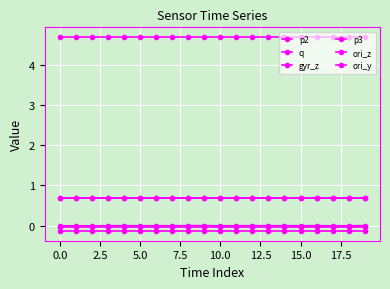

What is the label of the 1st point from the right?

19